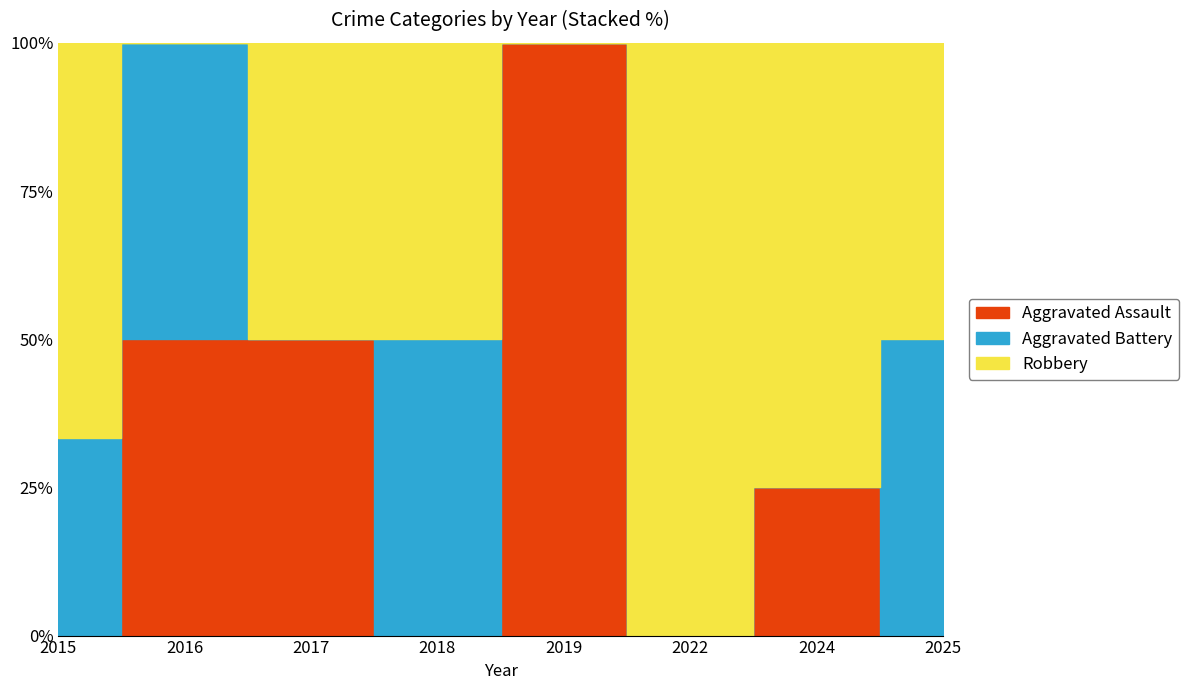

What is the value of the Aggravated Battery point at the 4th from the left?

1